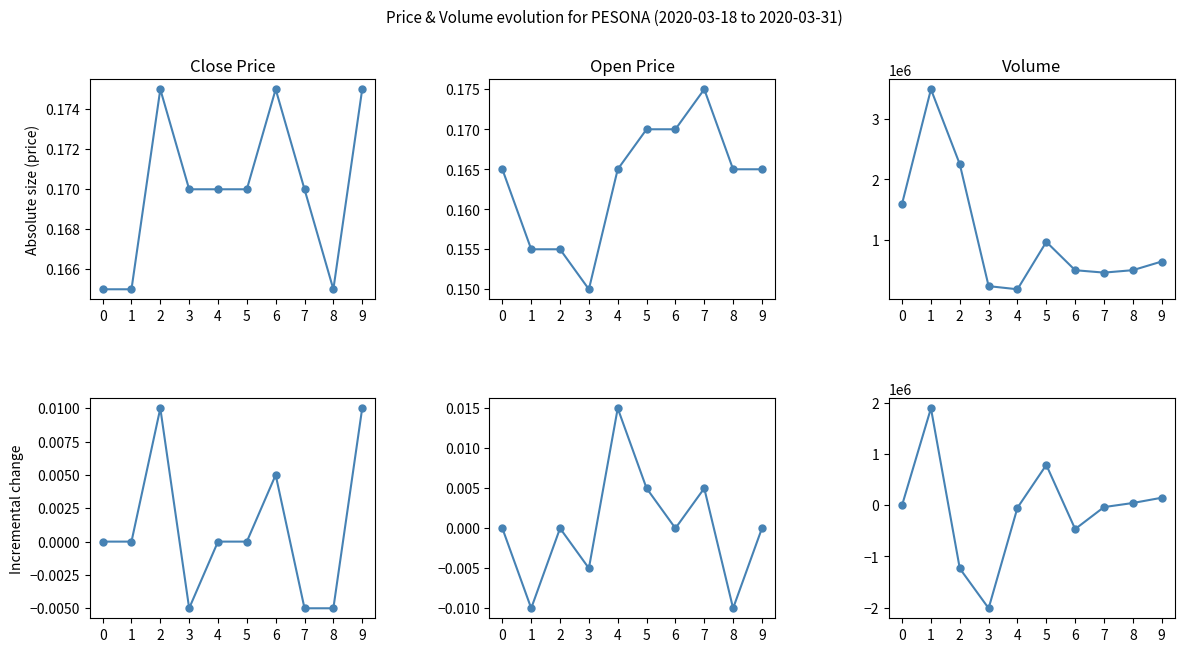

Rank the series at 9 from highest to lowest value.

vol, vol diff, close, open, close diff, open diff